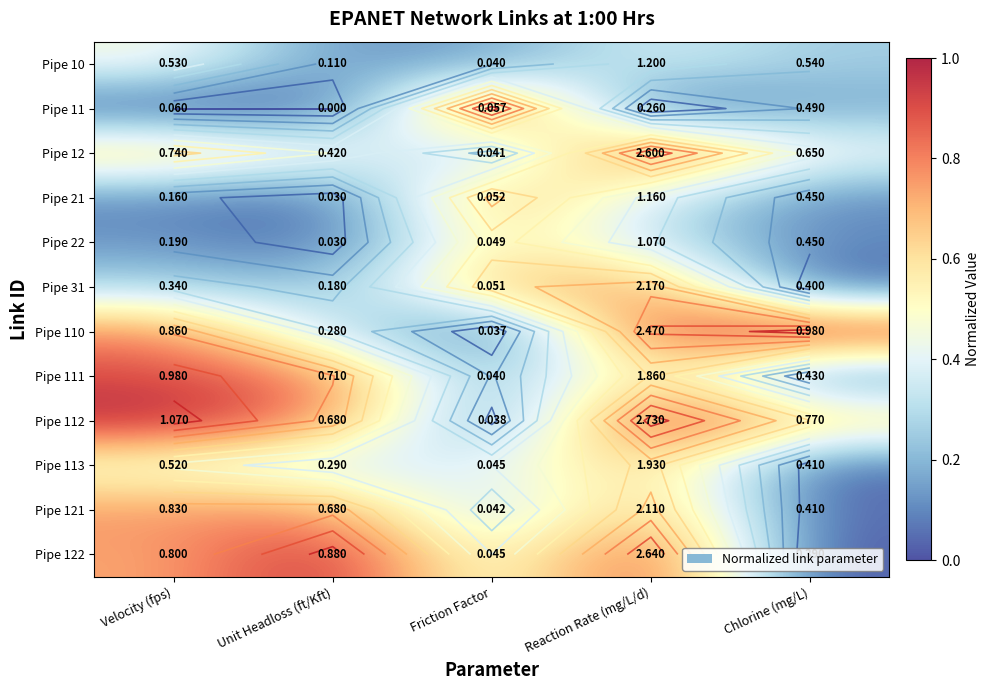

Rank the series at Chlorine (mg/L) from highest to lowest value.

Pipe 110, Pipe 112, Pipe 12, Pipe 10, Pipe 11, Pipe 21, Pipe 22, Pipe 111, Pipe 113, Pipe 121, Pipe 31, Pipe 122